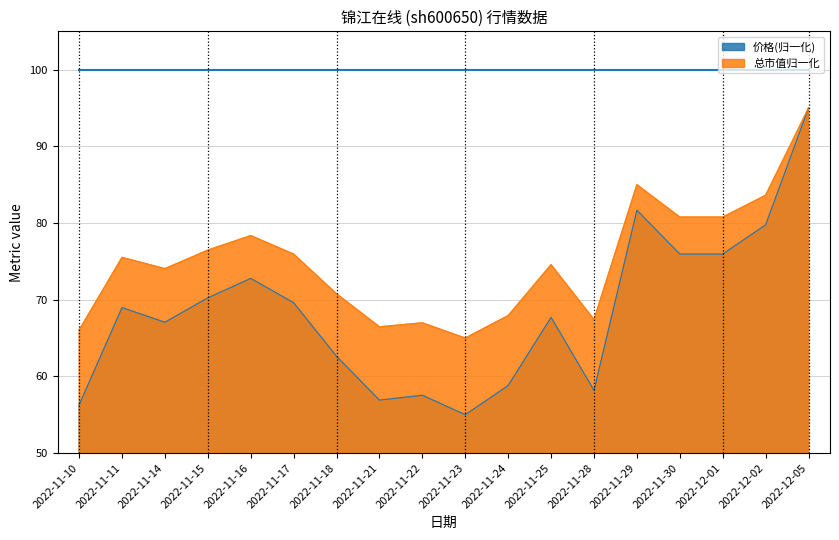

What is the minimum value shown in the chart?

55.0